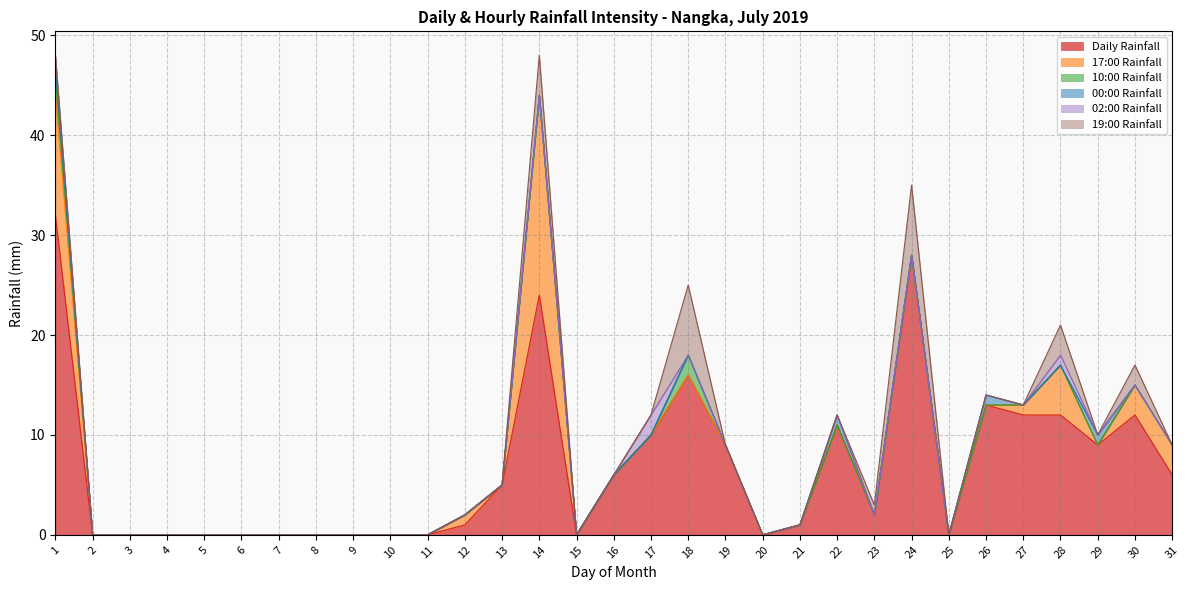

Where do 17:00 Rainfall and 00:00 Rainfall first cross each other?

26 and 27